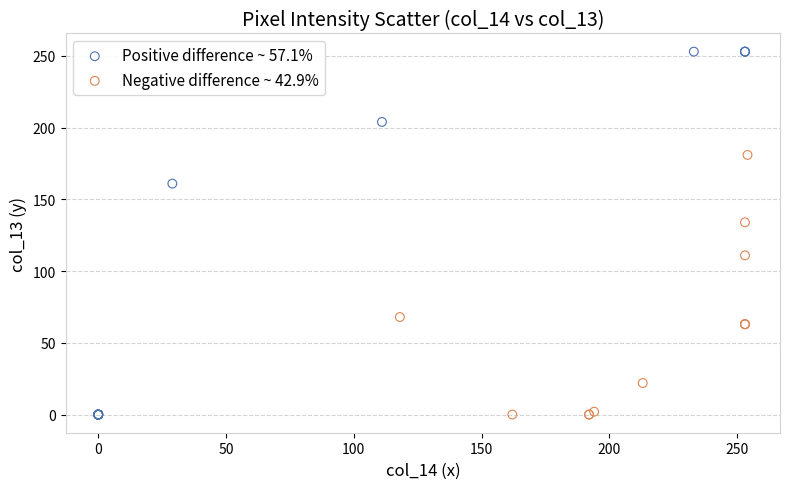

Which series contains the highest Y value?

Positive difference ~ 57.1%